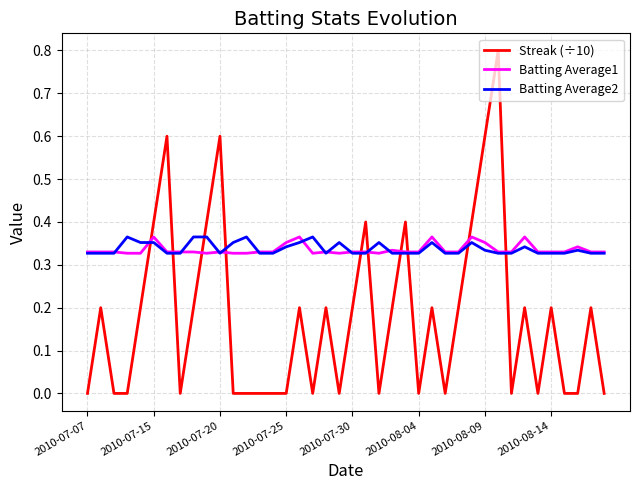

Which series has the widest spread of values?

Streak (÷10)